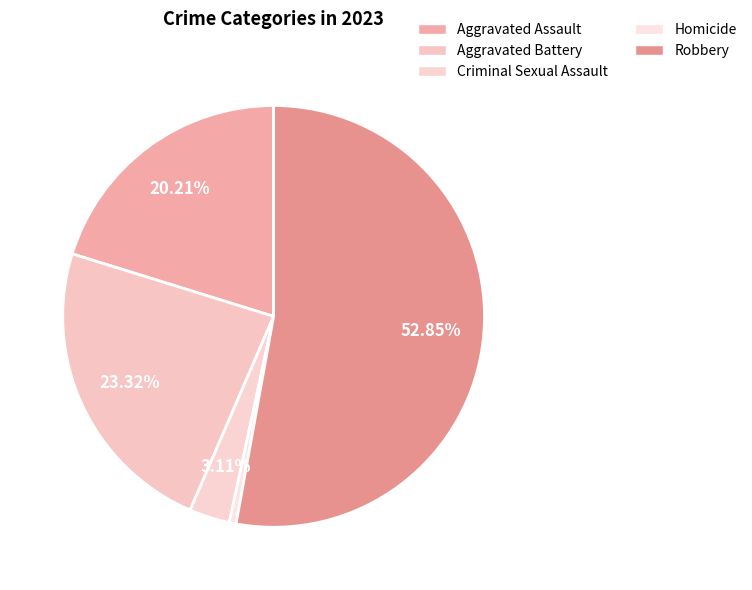

Which category has the biggest portion of the pie?

Robbery